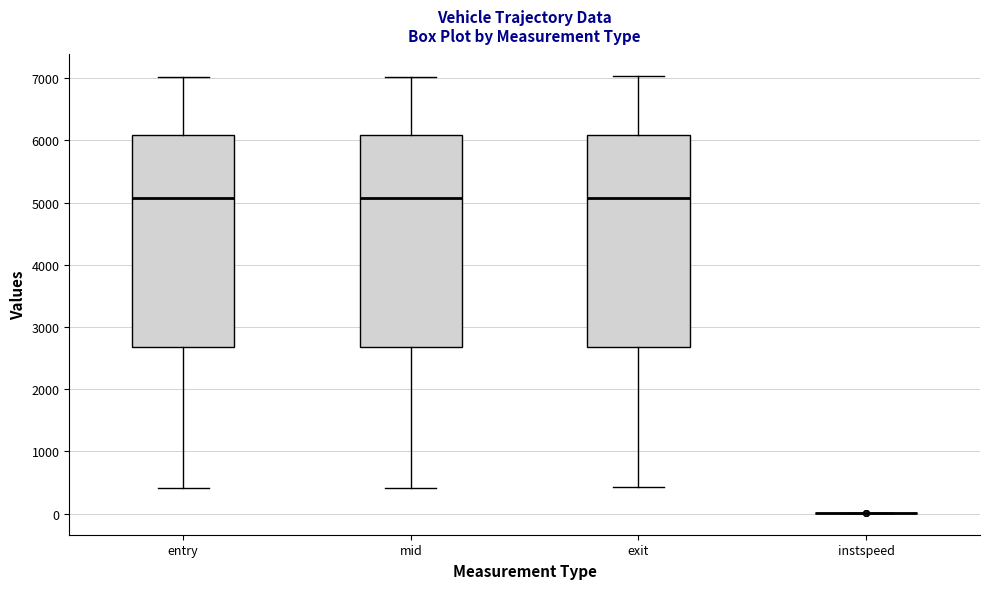

Reading left to right, read every box against the y-axis: the position of its median line, the range the box covers, and the ends of its whiskers. The values are not printed on the chart, so give them approximately, as read against the axis.

entry: median 5100, box 2700 to 6100, whiskers 400 to 7000
mid: median 5100, box 2700 to 6100, whiskers 400 to 7000
exit: median 5100, box 2700 to 6100, whiskers 400 to 7000
instspeed: box collapsed to a line at 0, whiskers 0 to 0